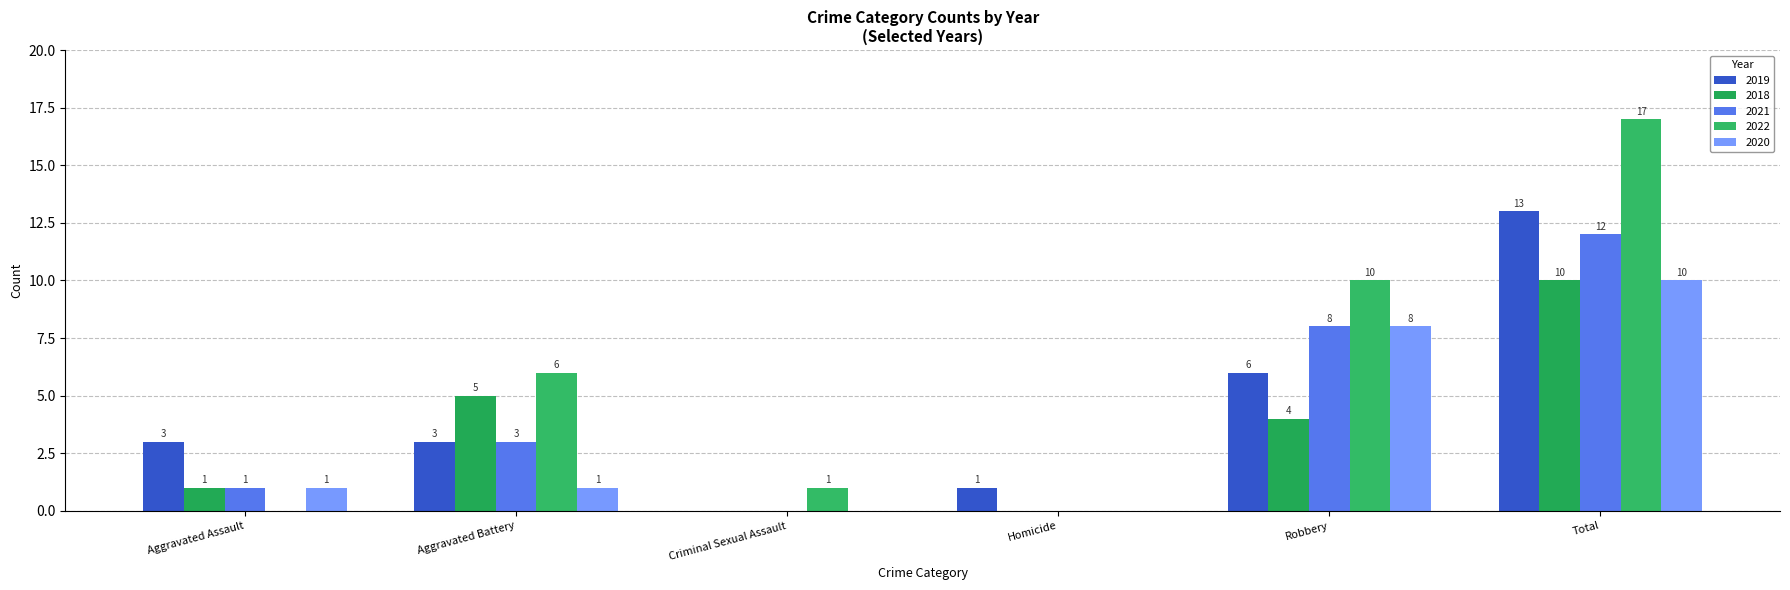

Reading right to left, extract all data points from this chart.

2019: 13	6	1	0	3	3
2018: 10	4	0	0	5	1
2021: 12	8	0	0	3	1
2022: 17	10	0	1	6	0
2020: 10	8	0	0	1	1